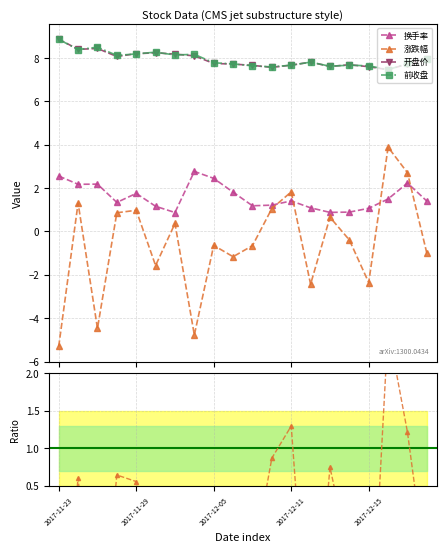

What are all the series names shown in the legend?

换手率, 涨跌幅, 开盘价, 前收盘